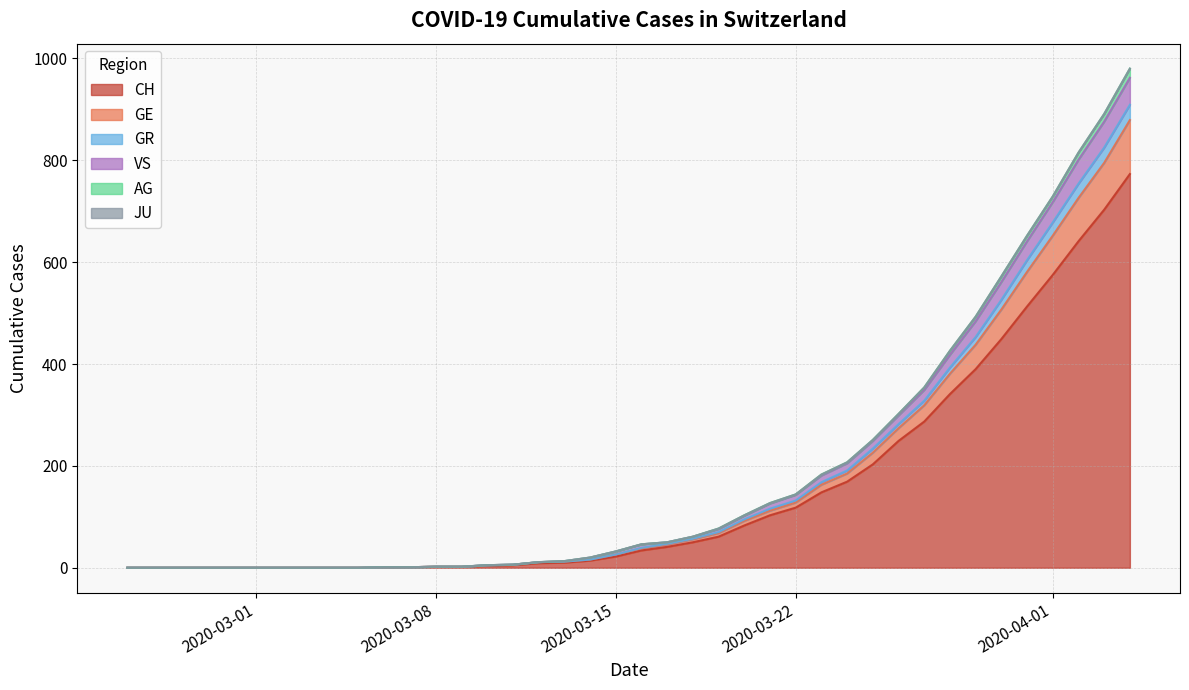

What is the maximum value for CH?

773